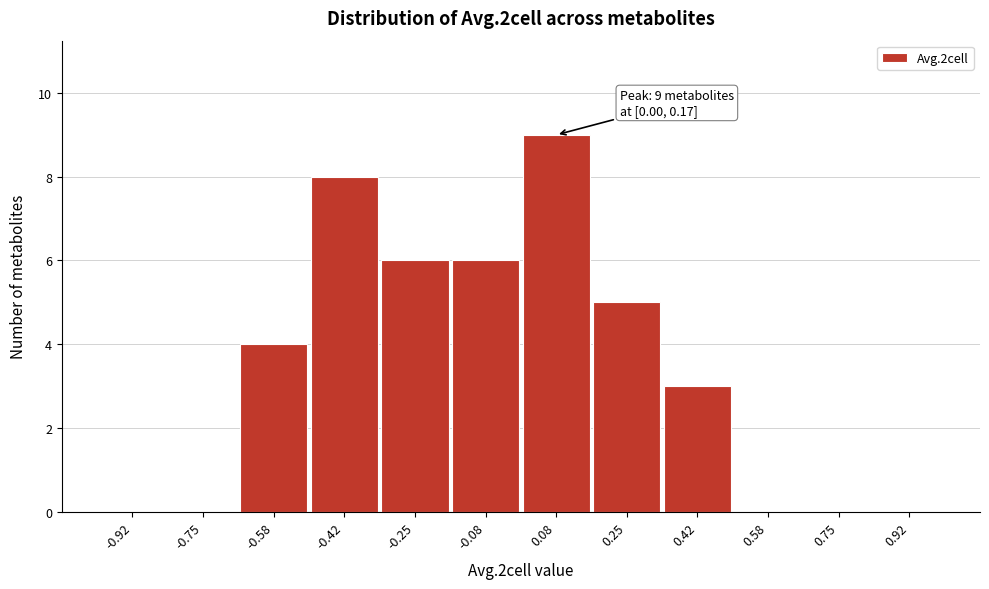

Which range on the x-axis has the tallest bar?

0.00 to 0.16